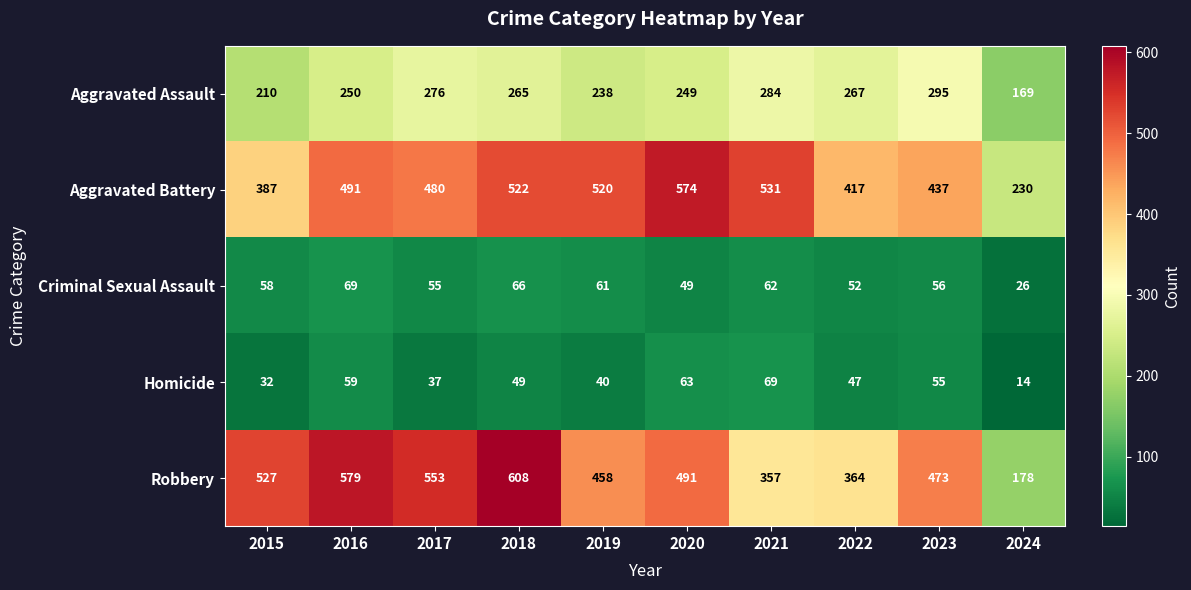

The value of Criminal Sexual Assault at 2015 is 76. True or false?

False